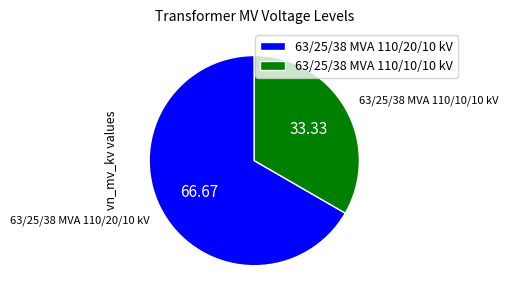

Approximately how many times larger is the value at 63/25/38 MVA 110/20/10 kV compared to 63/25/38 MVA 110/10/10 kV?

2.0